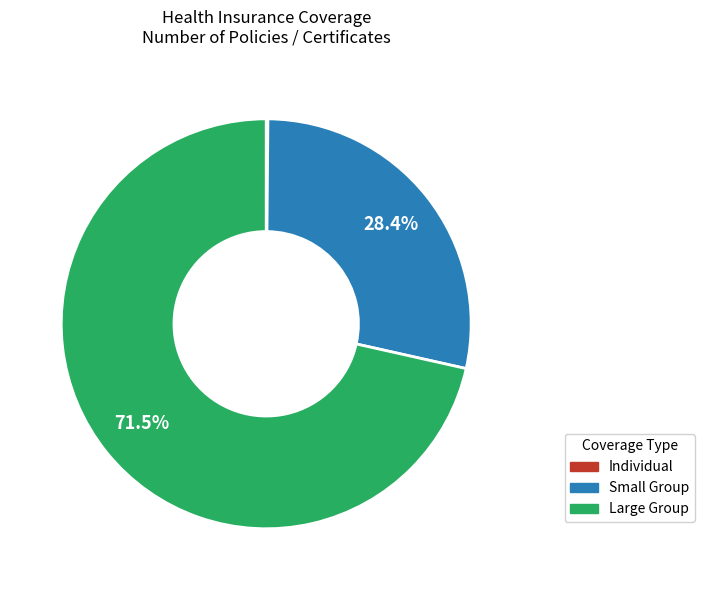

What is the majority slice?

Large Group